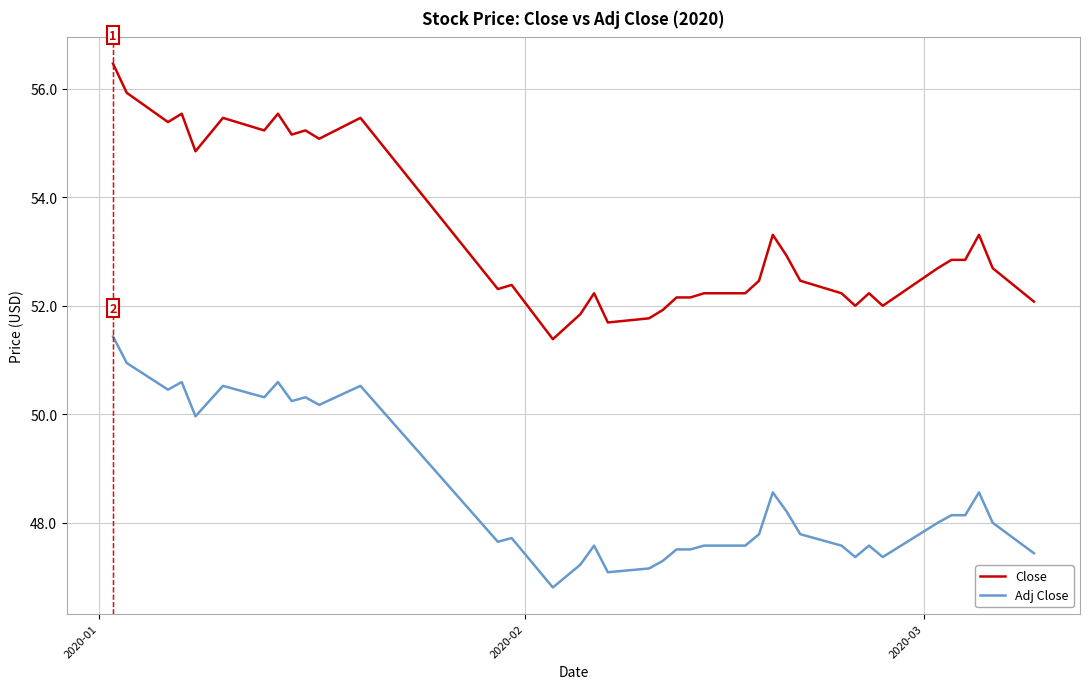

What is the difference between the maximum and minimum values in the Close series?

5.1